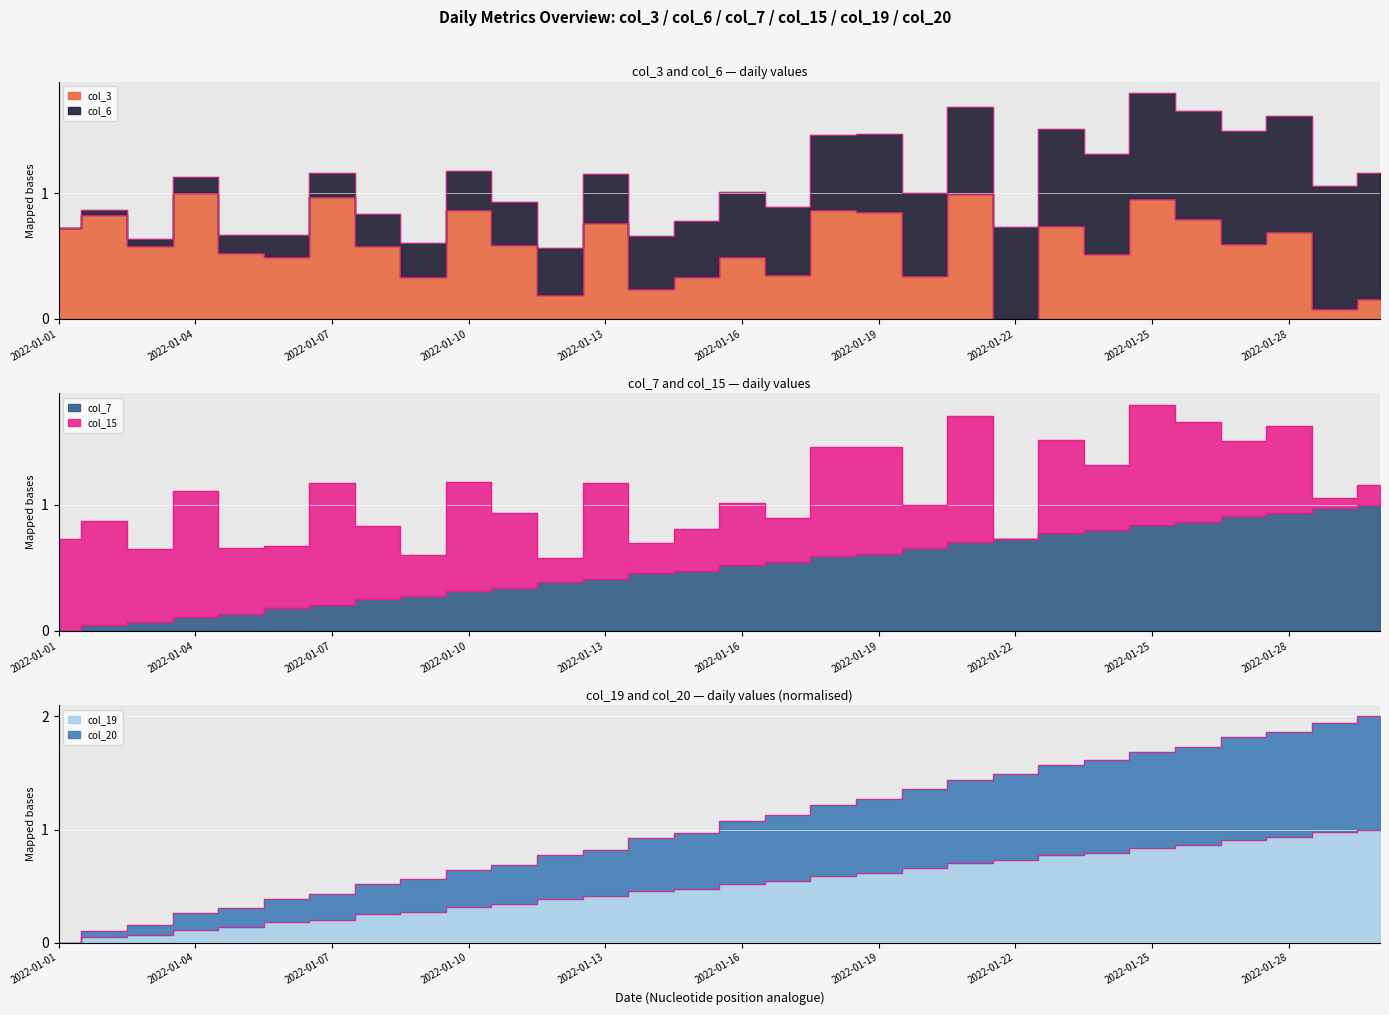

The value of col_6 at 2022-01-12 is 0.7. True or false?

False